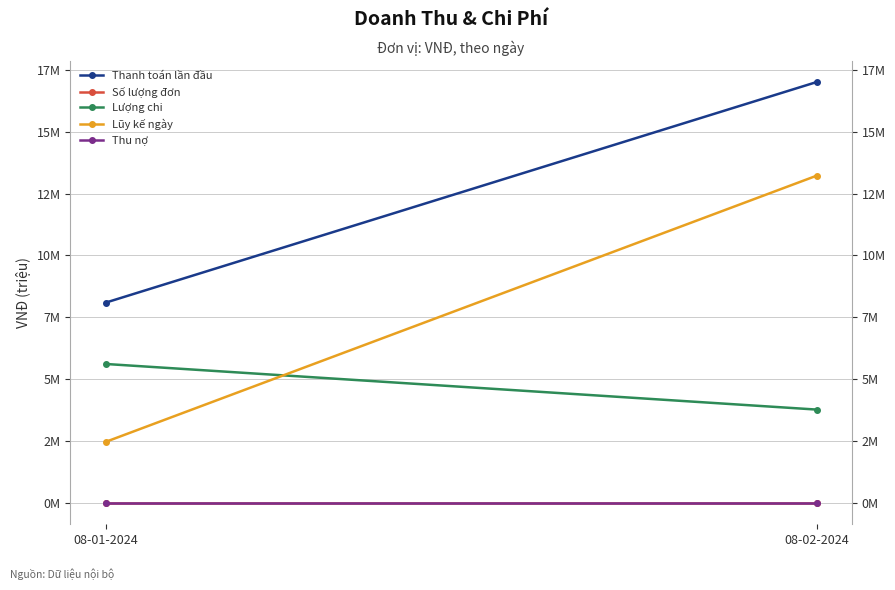

How many data points in Lượng chi are less than 5620000?

1